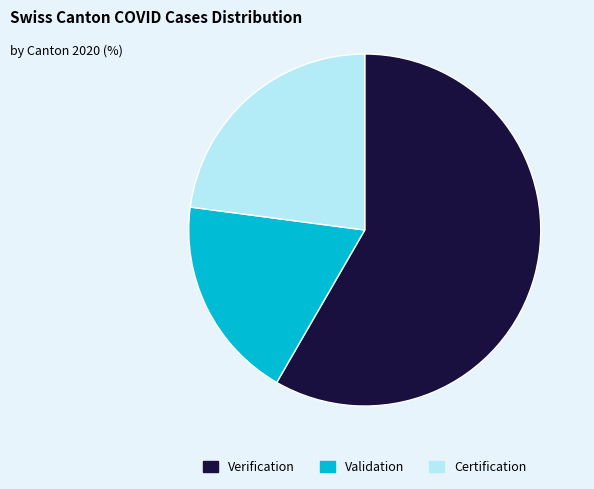

Rank the categories by value from highest to lowest.

Verification, Certification, Validation